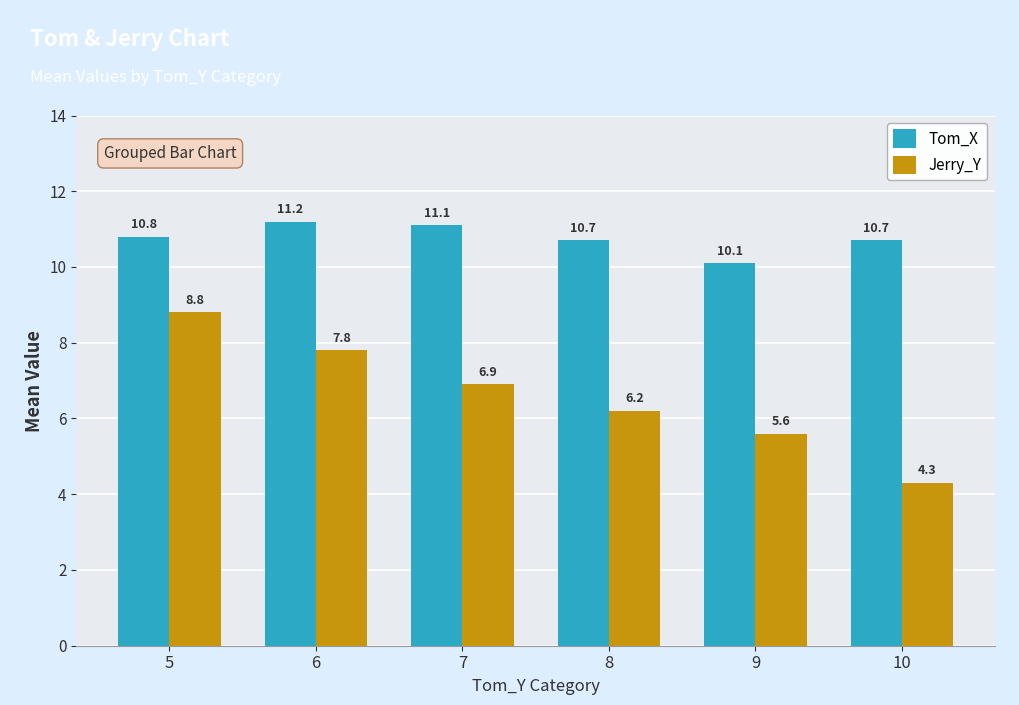

Reading left to right, list all the values displayed in this chart.

Tom_X: 5=10.8	6=11.2	7=11.1	8=10.7	9=10.1	10=10.7
Jerry_Y: 5=8.8	6=7.8	7=6.9	8=6.2	9=5.6	10=4.3